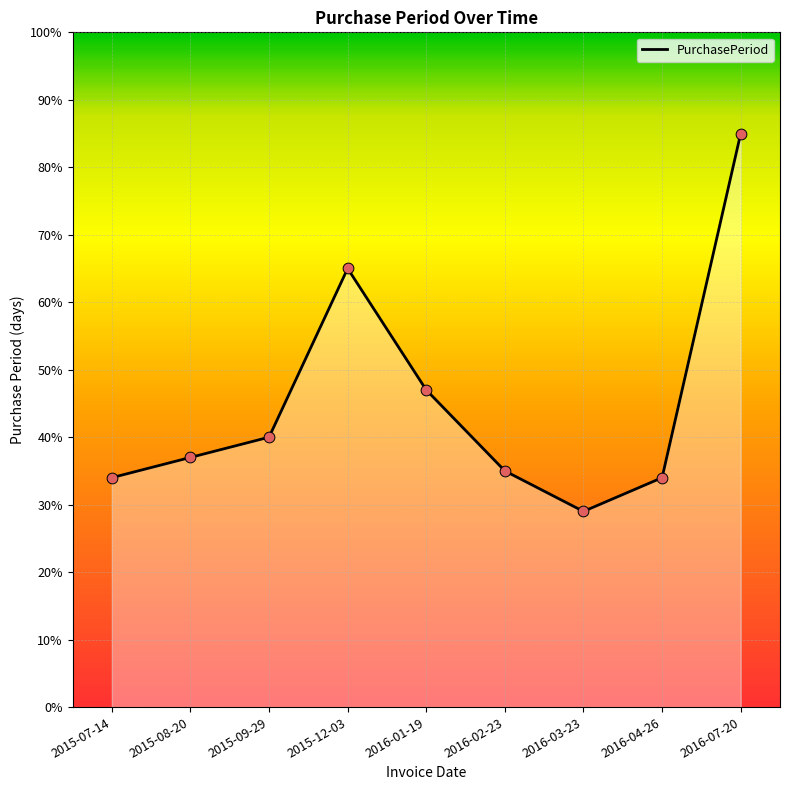

Which has a higher value, 2016-02-23 or 2016-01-19?

2016-01-19